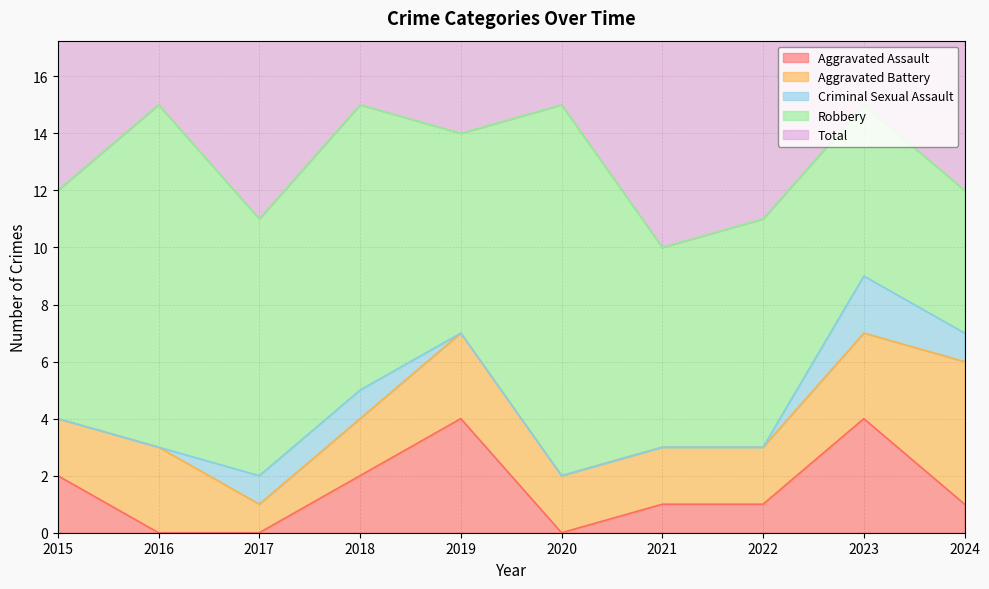

Reading right to left, extract all data points from this chart.

Aggravated Assault: 1	4	1	1	0	4	2	0	0	2
Aggravated Battery: 5	3	2	2	2	3	2	1	3	2
Criminal Sexual Assault: 1	2	0	0	0	0	1	1	0	0
Robbery: 5	6	8	7	13	7	10	9	12	8
Total: 12	15	11	10	15	14	15	11	15	12